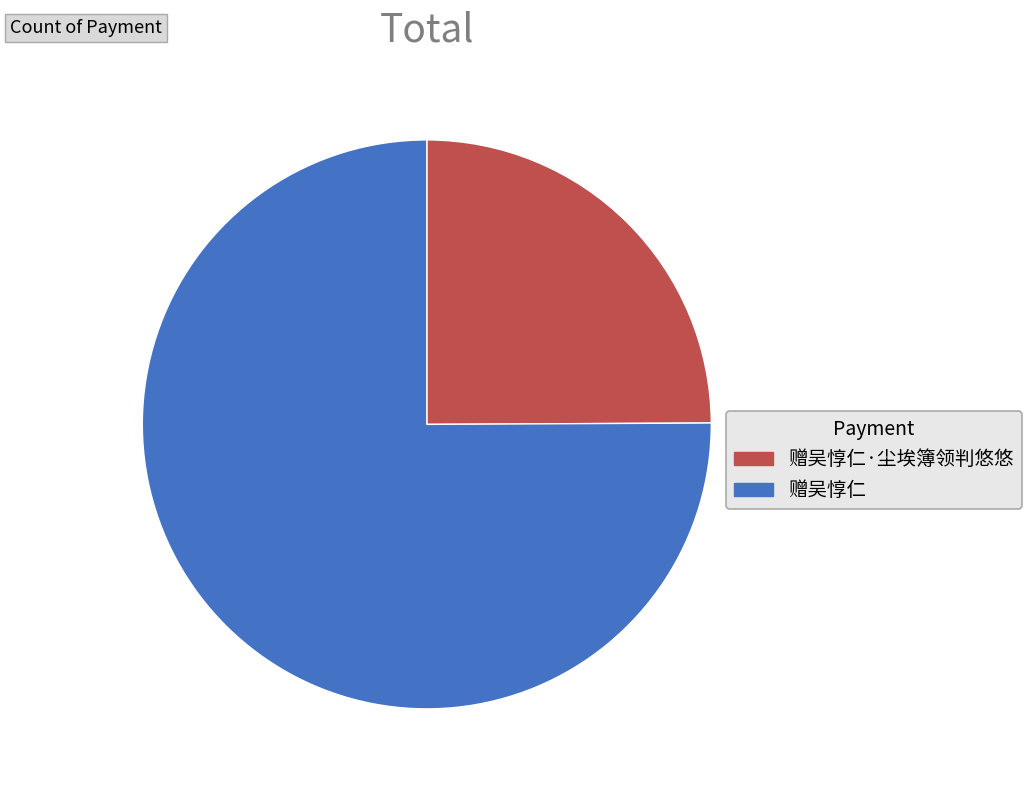

The 赠吴惇仁 slice represents 75% of the pie. True or false?

True